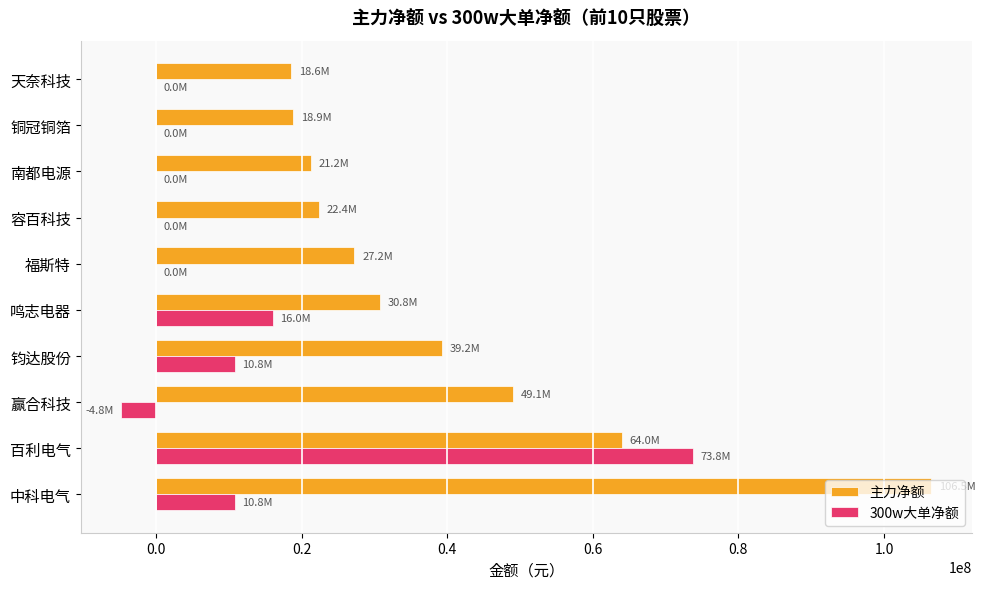

The 主力净额 series shows 30789874 at 鸣志电器. True or false?

True